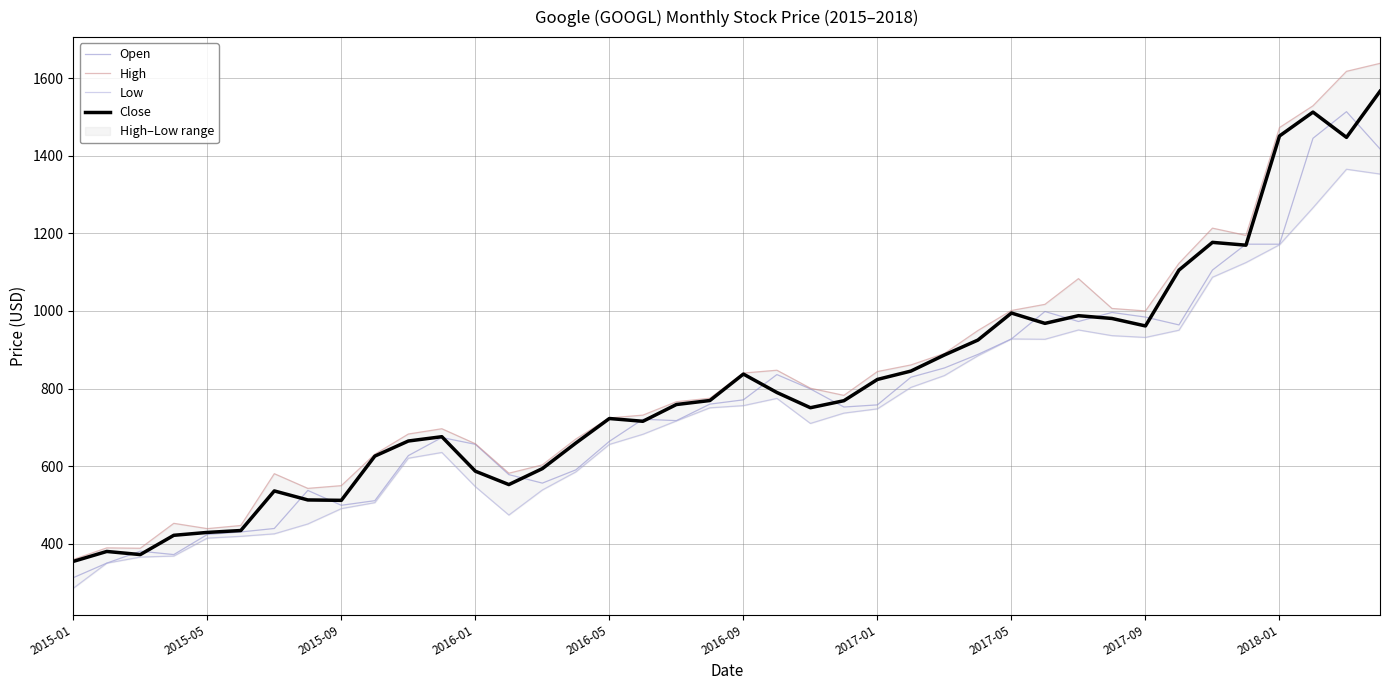

Reading left to right, transcribe all the data shown in this chart.

Open: 312.6	350.0	380.9	372.1	423.8	430.4	439.4	537.5	499.1	511.0	627.1	673.8	656.3	578.2	556.3	590.5	663.9	720.9	717.3	759.9	770.9	836.0	799.0	752.4	757.9	829.2	853.0	888.0	927.8	998.6	972.8	996.1	984.2	964.0	1105.4	1172.1	1172.0	1445.0	1513.6	1417.6
High: 359.5	389.4	388.4	452.6	439.0	447.0	580.6	542.7	549.8	630.7	682.8	696.4	657.7	581.8	603.2	670.0	724.2	731.5	766.0	775.0	840.0	847.2	800.8	782.5	843.8	860.9	890.3	949.6	1001.2	1017.0	1083.3	1006.4	1000.0	1122.8	1213.4	1194.8	1472.6	1528.7	1617.5	1638.1
Low: 285.2	350.0	365.6	368.3	414.5	419.1	425.6	451.0	490.5	506.0	620.4	635.3	547.2	474.0	538.6	585.2	656.0	682.1	716.5	750.3	756.0	774.6	710.1	736.7	747.7	803.0	833.5	884.5	927.8	927.0	951.0	936.3	931.8	950.4	1086.9	1124.7	1170.5	1265.9	1365.2	1352.9
Close: 354.5	380.2	372.1	421.8	429.2	434.1	536.2	512.9	511.9	625.9	664.8	675.9	587.0	552.5	593.6	659.6	722.8	715.6	758.8	769.2	837.3	789.8	750.6	768.7	823.5	845.0	886.5	925.0	994.6	968.0	987.8	980.6	961.3	1105.3	1176.8	1169.5	1450.9	1512.4	1447.3	1566.1